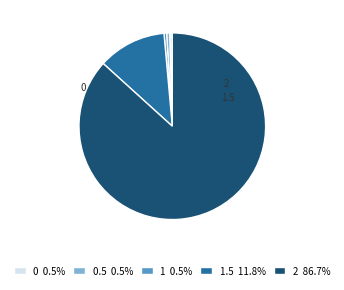

Is 0.5 0.5% the majority of the pie?

No